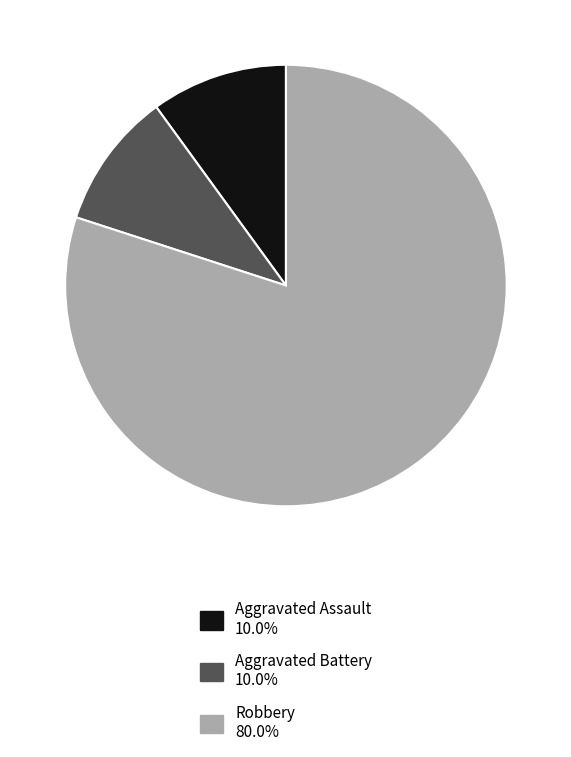

Which category has the biggest portion of the pie?

Robbery